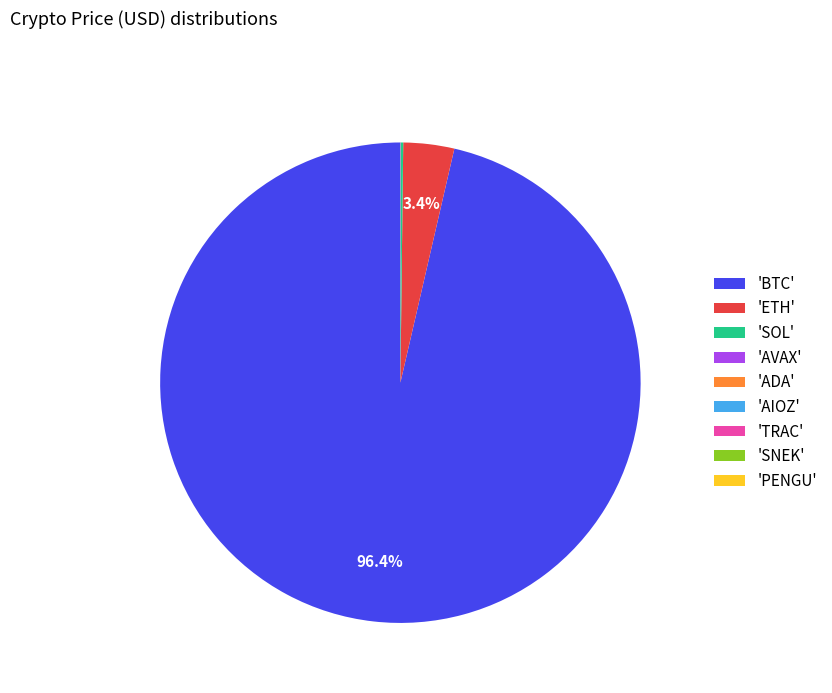

How much of the chart is everything except 'BTC'?

3.6%